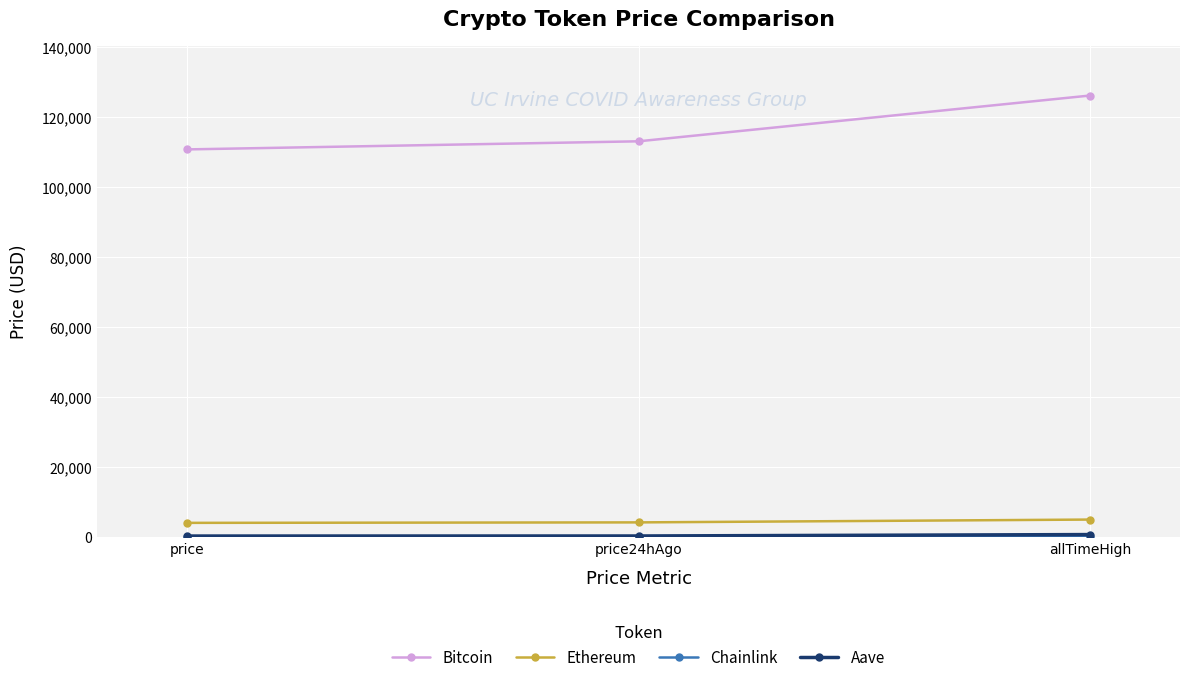

Is it true that Bitcoin equals 126080.0 at allTimeHigh?

True